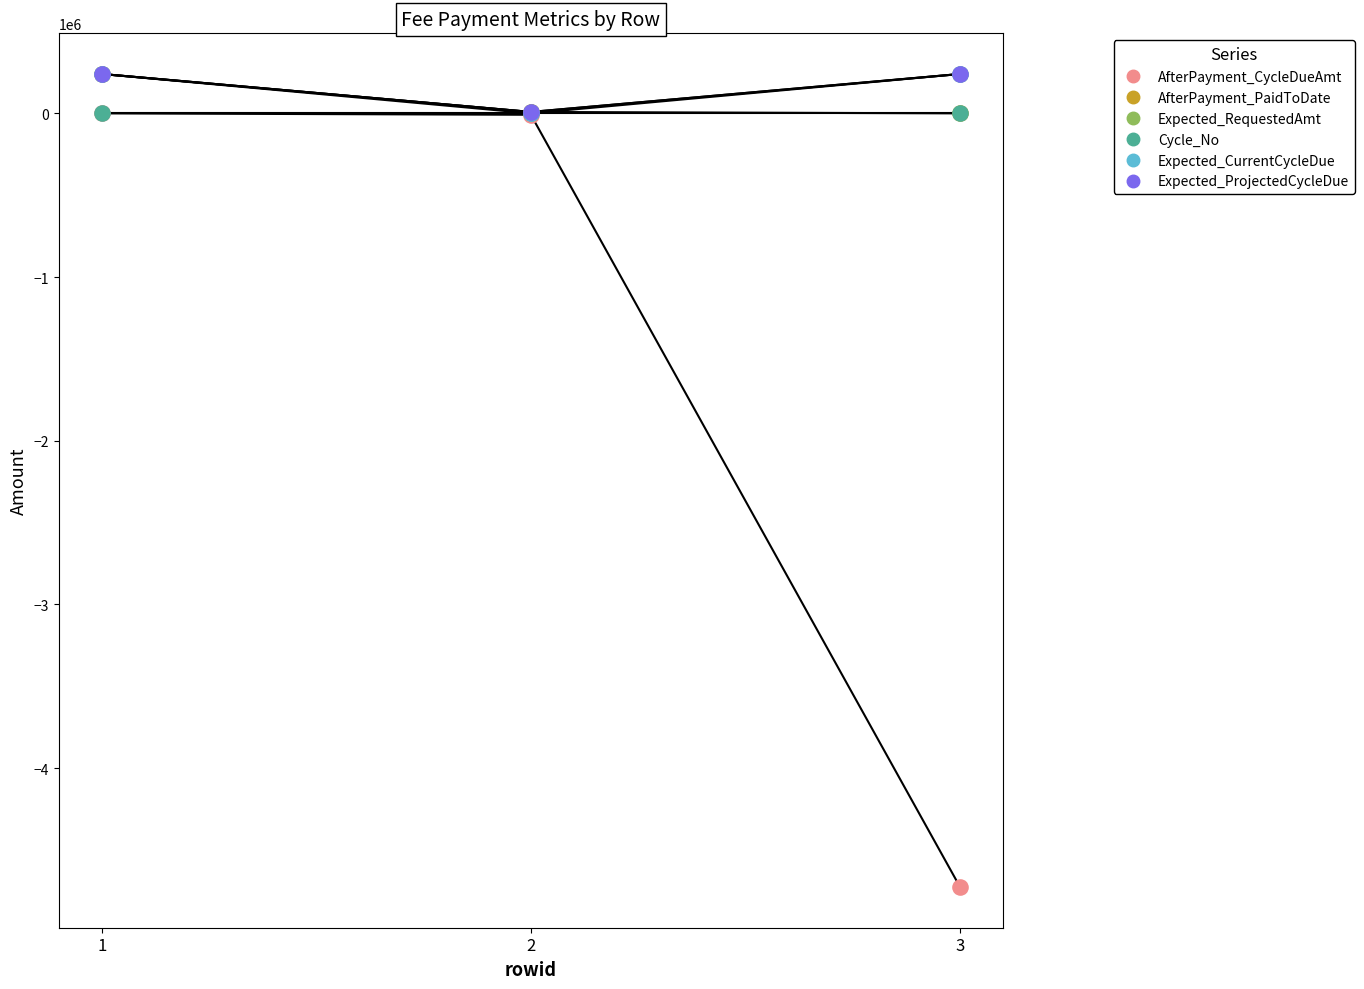

Which series has the widest spread of Y values?

AfterPayment_CycleDueAmt